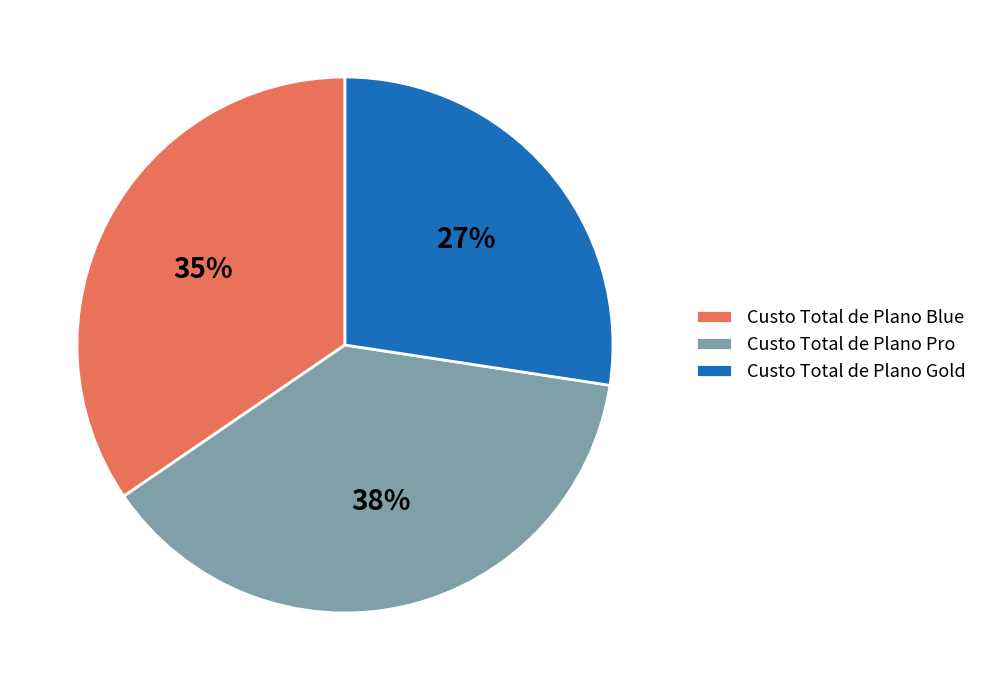

Rank the categories by value from highest to lowest.

Custo Total de Plano Pro, Custo Total de Plano Blue, Custo Total de Plano Gold